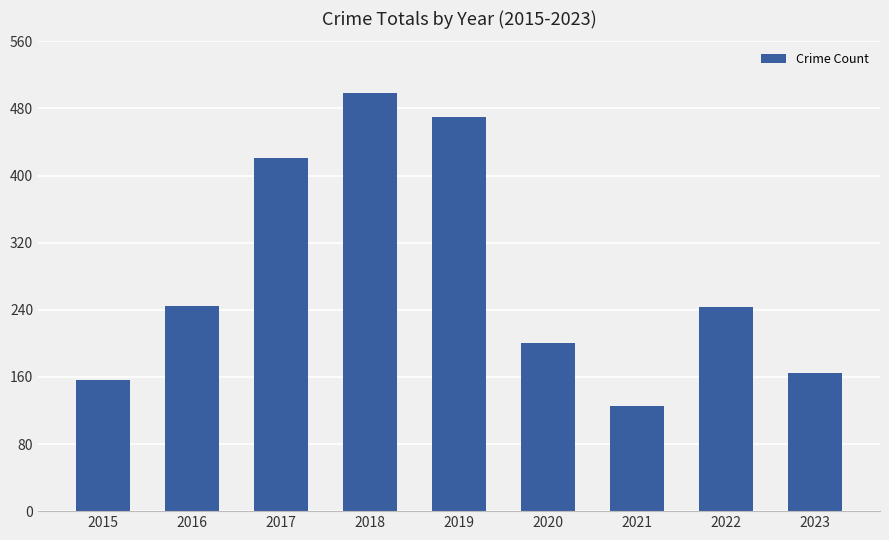

The chart shows a value of 165 at 2023. True or false?

True